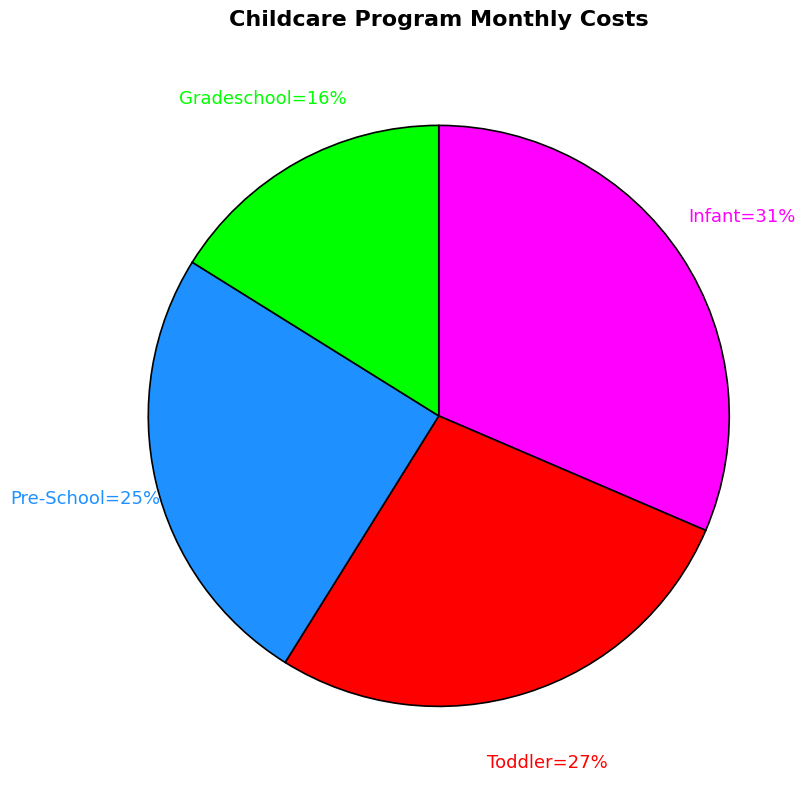

Is there a majority slice in this chart?

No